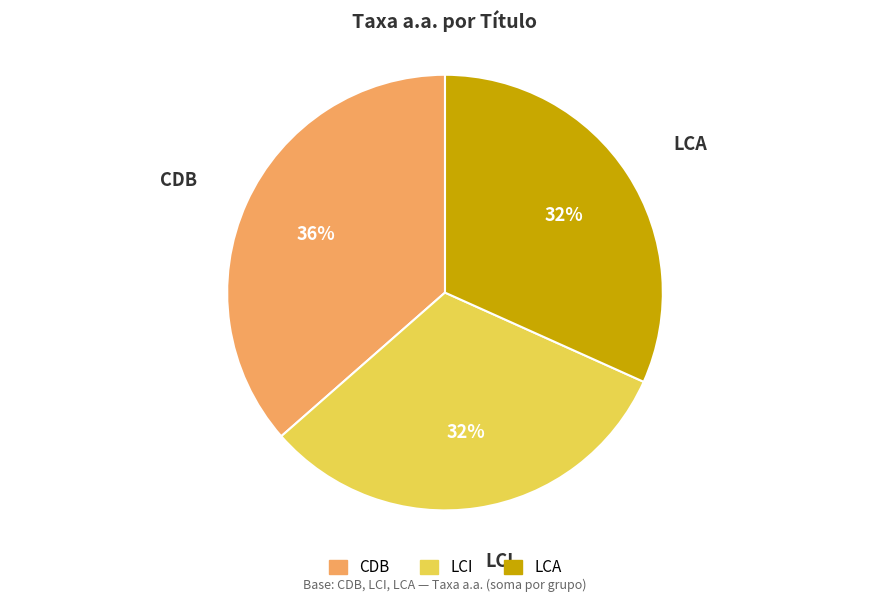

The LCA slice represents 20% of the pie. True or false?

False